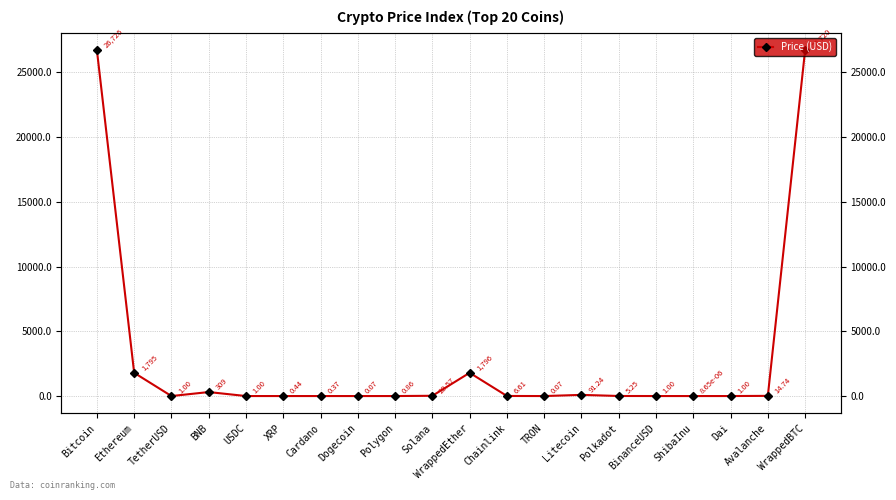

What is the average value?

2874.5